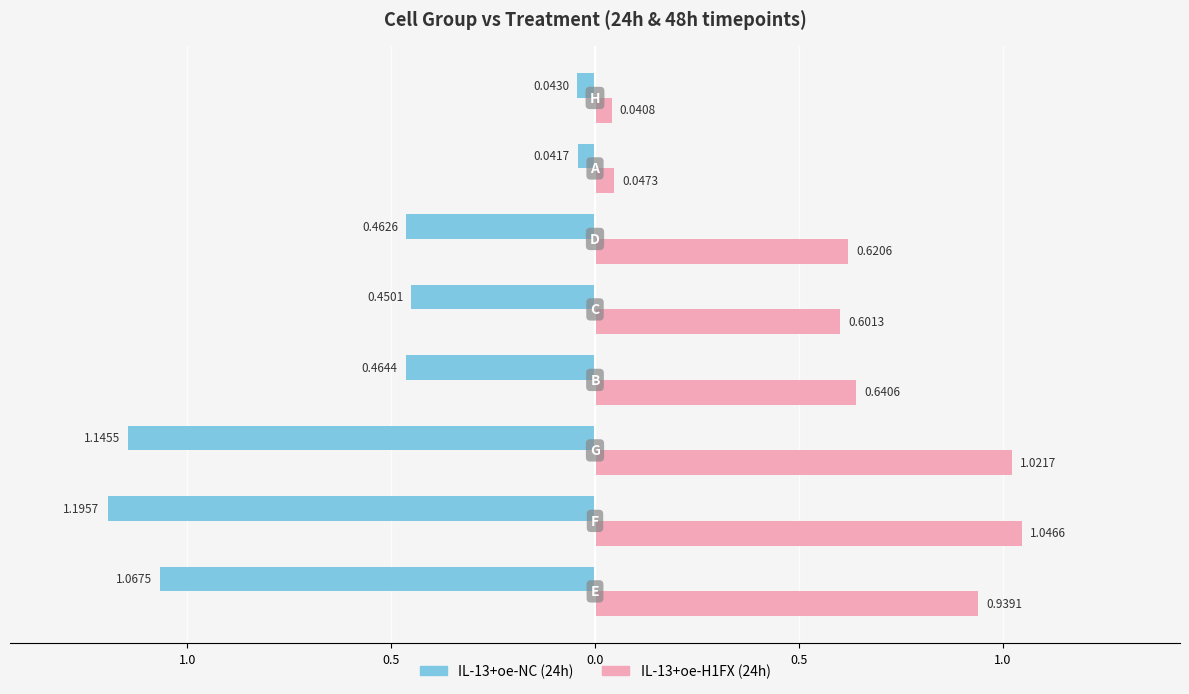

What are all the series names shown in the legend?

IL-13+oe-NC (24h), IL-13+oe-H1FX (24h)